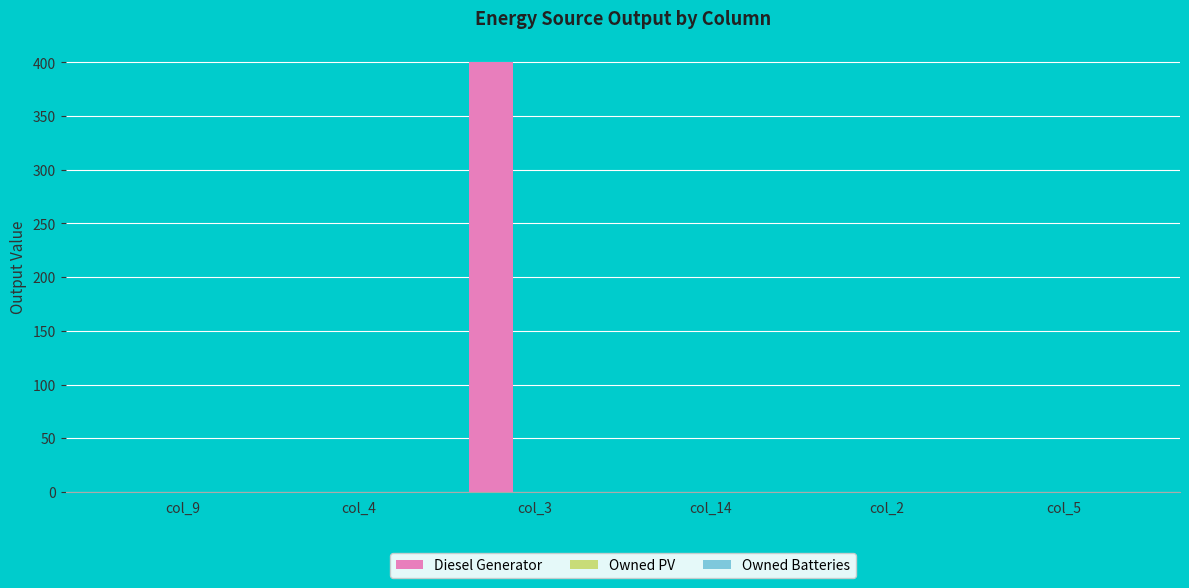

Which has a higher value, col_3 or col_9?

col_3